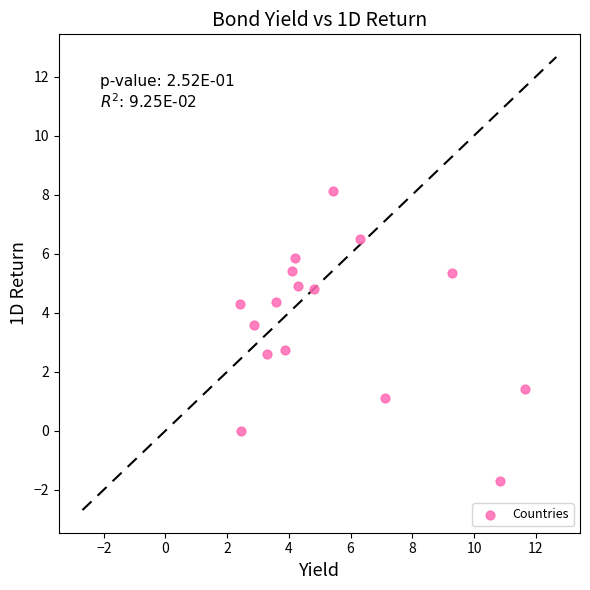

What is the range of Y values (max minus min)?

9.8